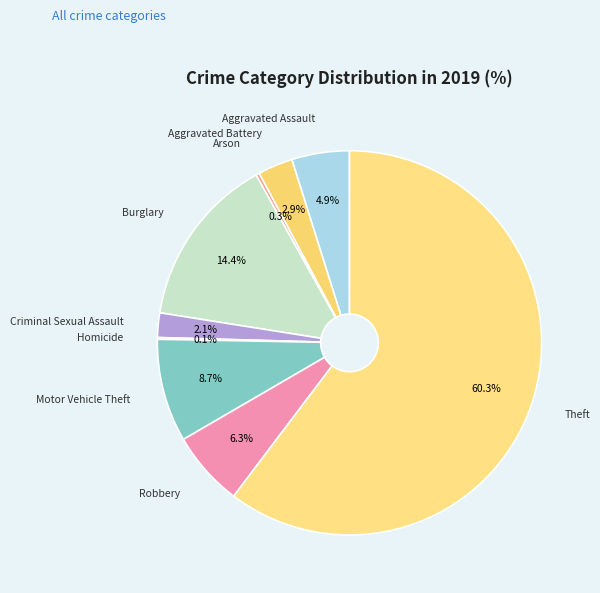

To the nearest percent, what is the combined percentage of Motor Vehicle Theft and Theft?

69%